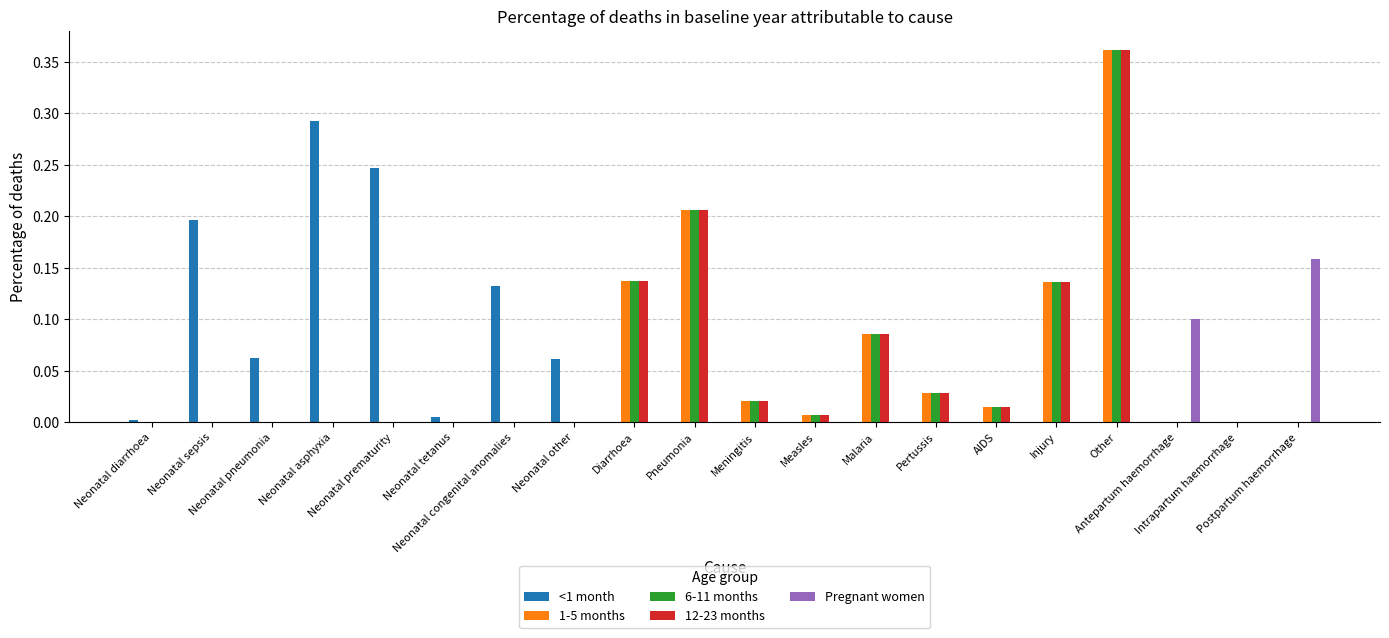

What is the sum of all 6-11 months values?

1.0